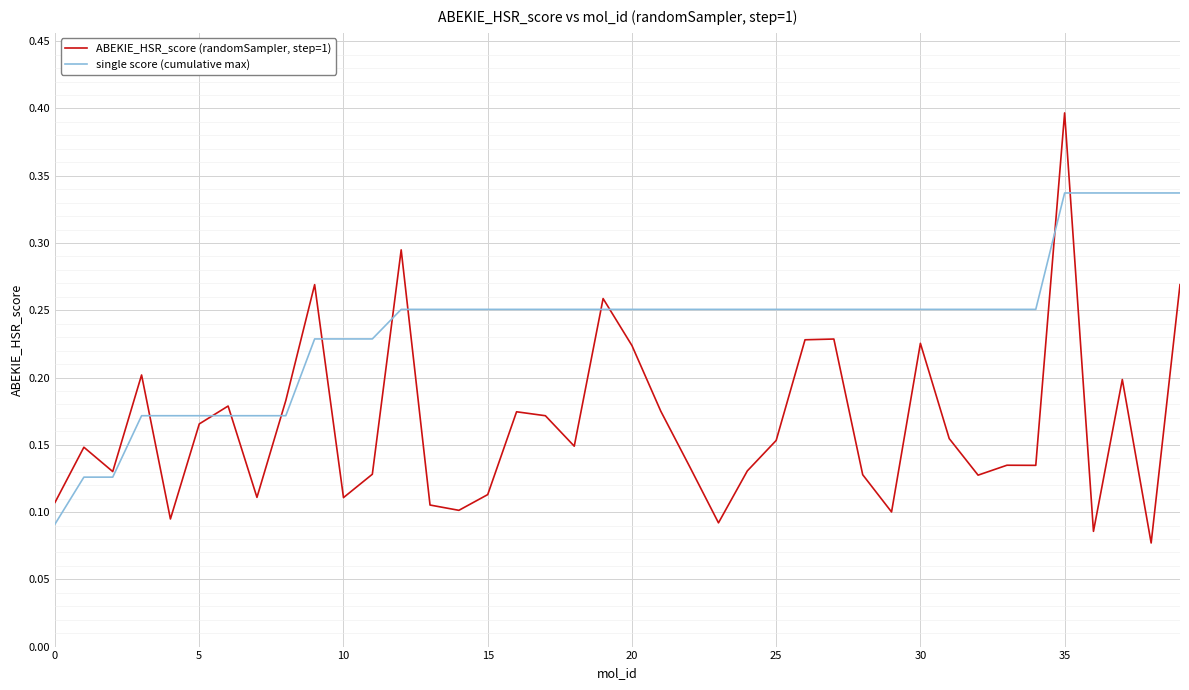

After their last crossing, which series has the higher values: ABEKIE_HSR_score (randomSampler, step=1) or single score (cumulative max)?

single score (cumulative max)